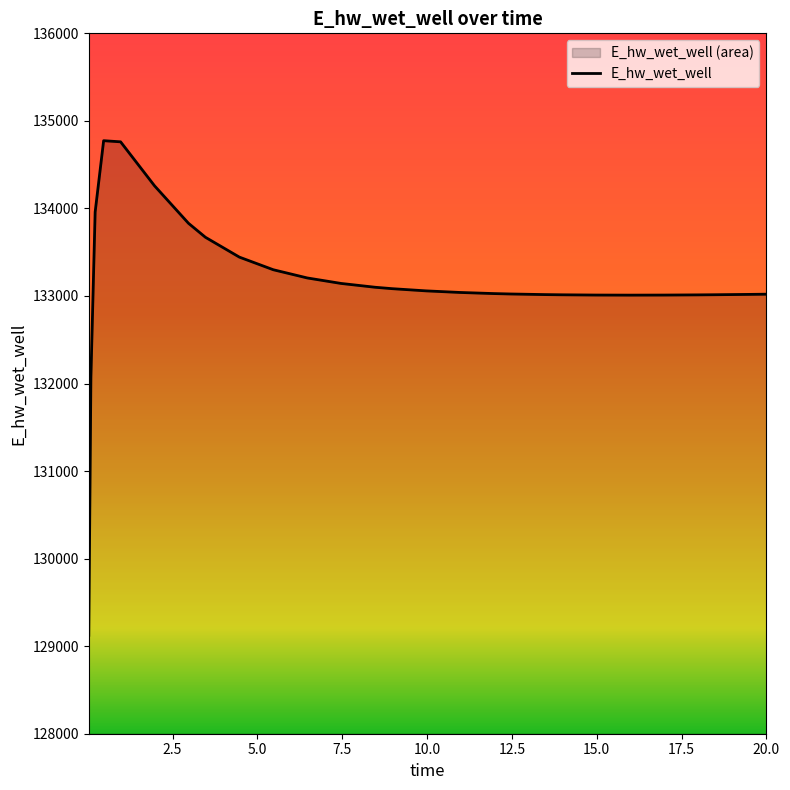

What is the difference between the maximum and minimum values?

5649.2